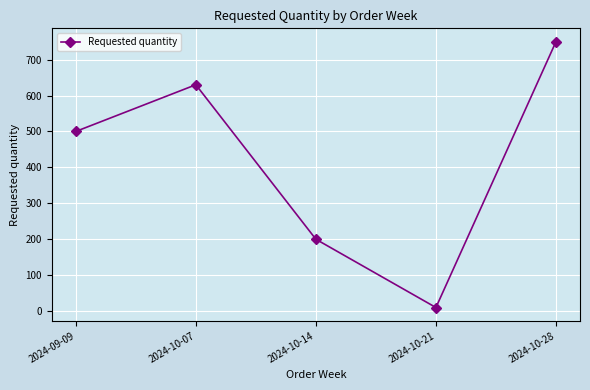

Rank the categories by value from lowest to highest.

2024-10-21, 2024-10-14, 2024-09-09, 2024-10-07, 2024-10-28